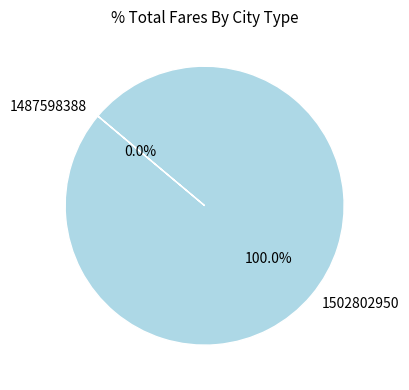

What is the majority slice?

1502802950